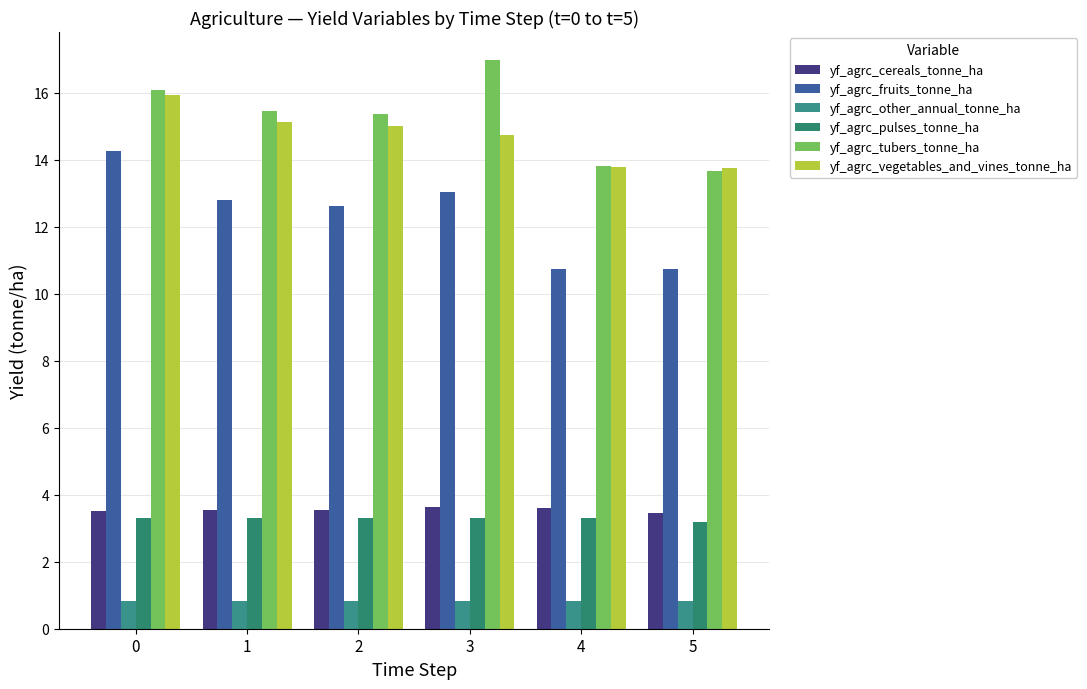

Which series has the largest range (max minus min)?

yf_agrc_fruits_tonne_ha